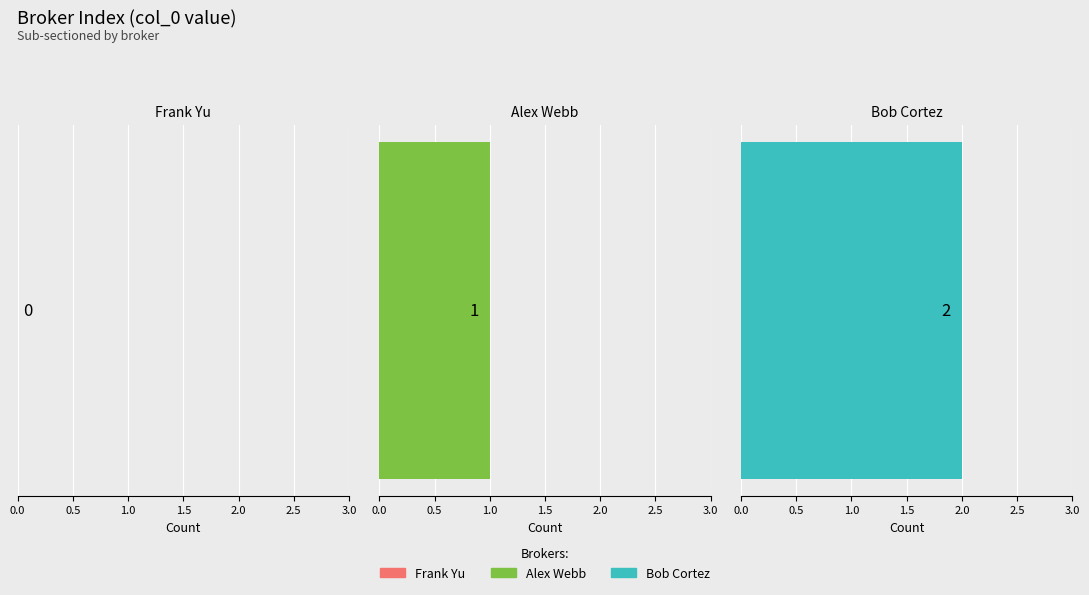

Count the number of values greater than 1.

1